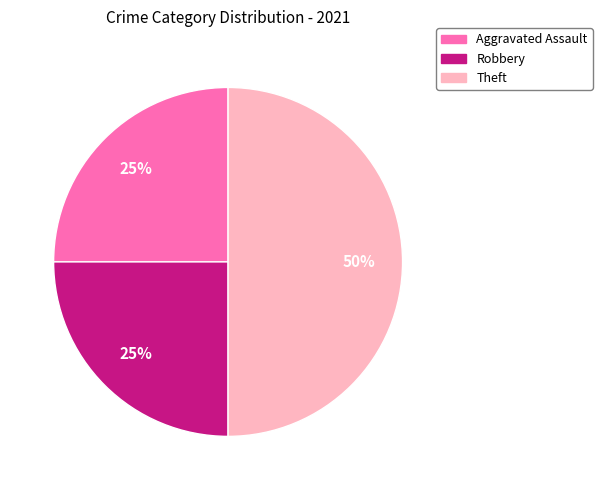

To the nearest percent, what is the difference between the largest and smallest slice percentages?

25%